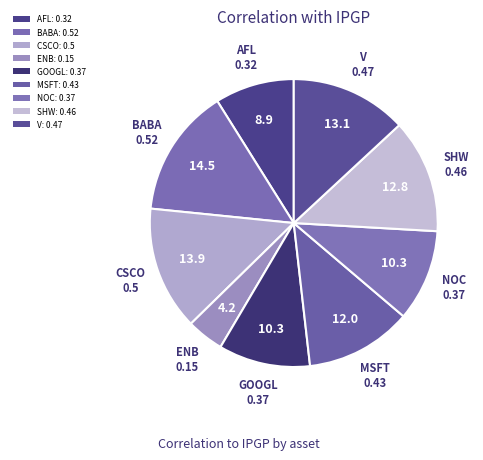

To the nearest percent, what is the average slice percentage?

11%